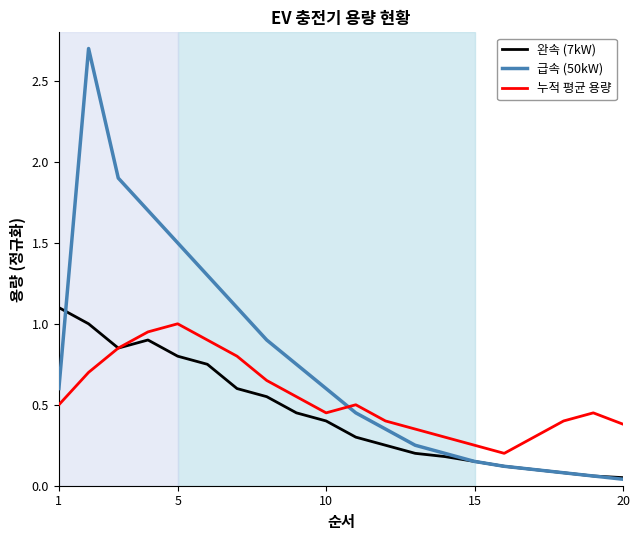

What is the sum of all 누적 평균 용량 values?

10.9